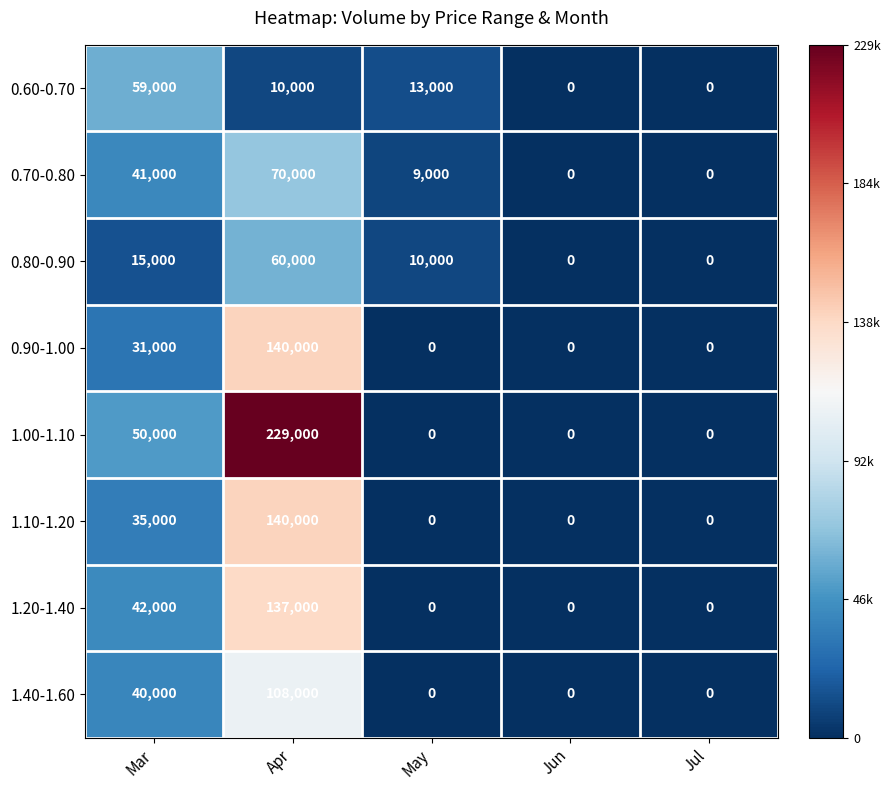

Which category has the highest value across all series?

Apr